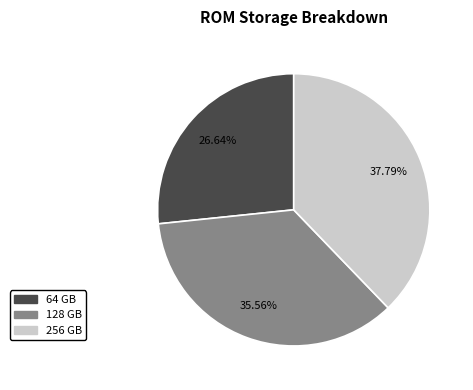

Rank the categories by value from lowest to highest.

64 GB, 128 GB, 256 GB